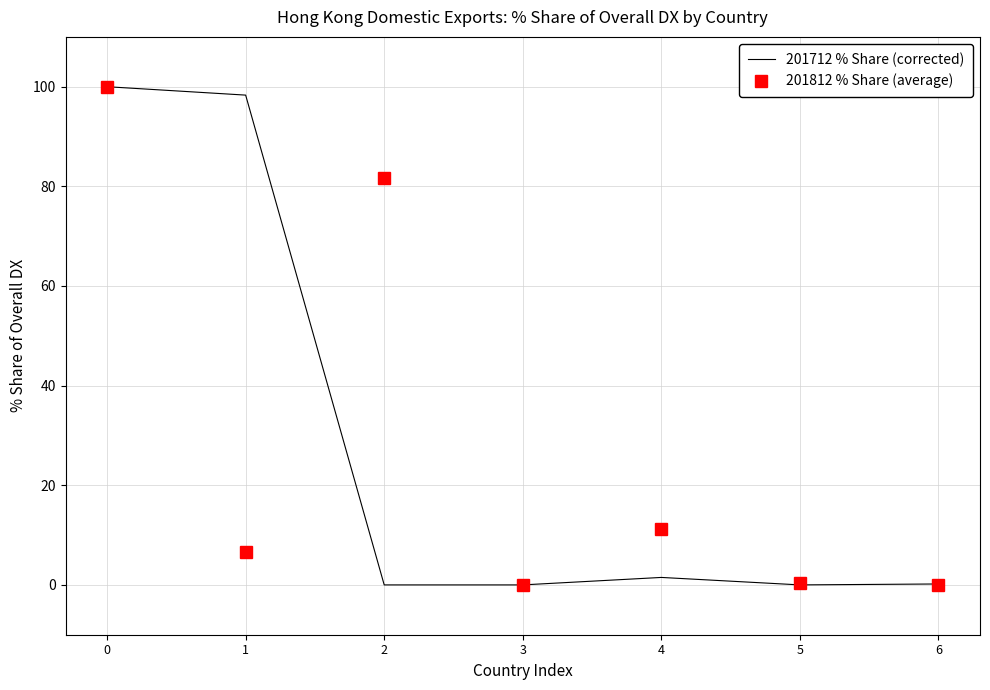

Rank the series at 1 from highest to lowest value.

201712 % Share (corrected), 201812 % Share (average)